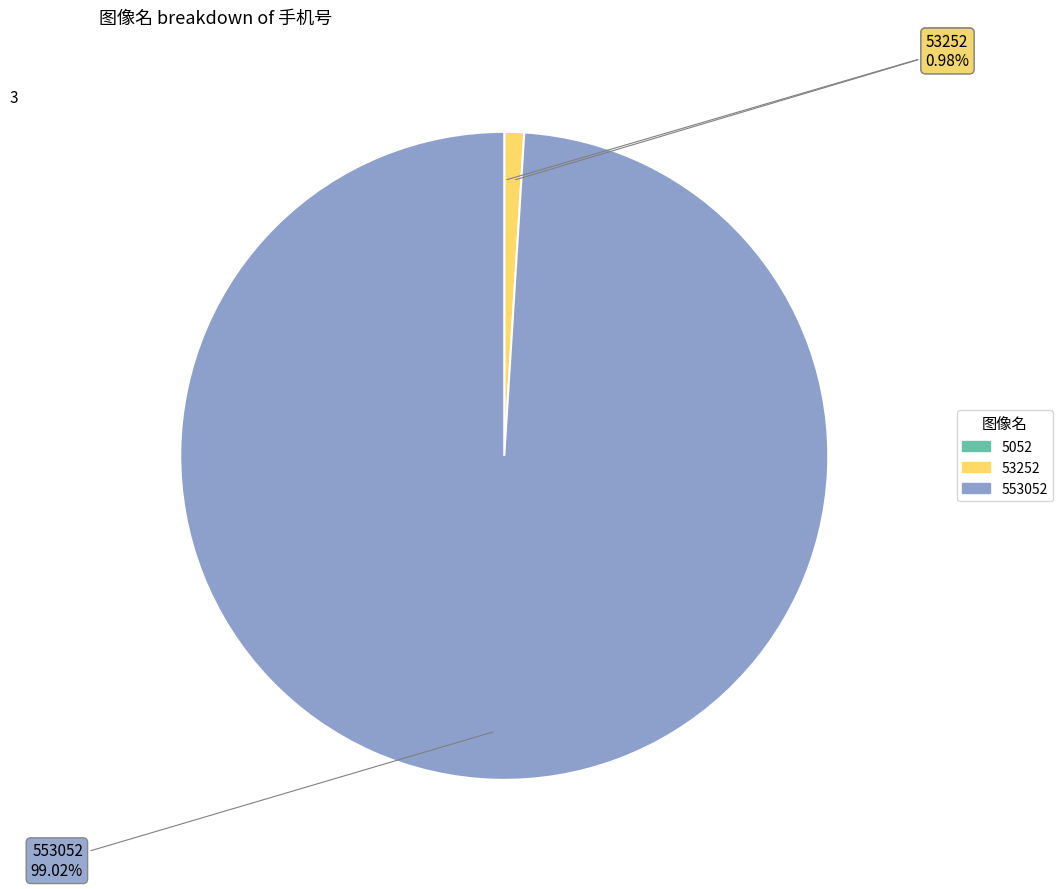

Is it true that 53252 is 11% of the pie?

False